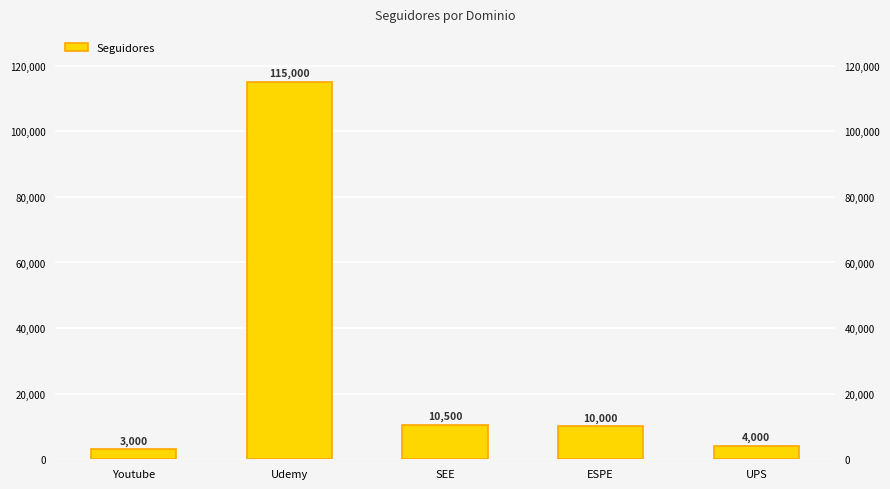

What is the difference between the values at ESPE and SEE?

500